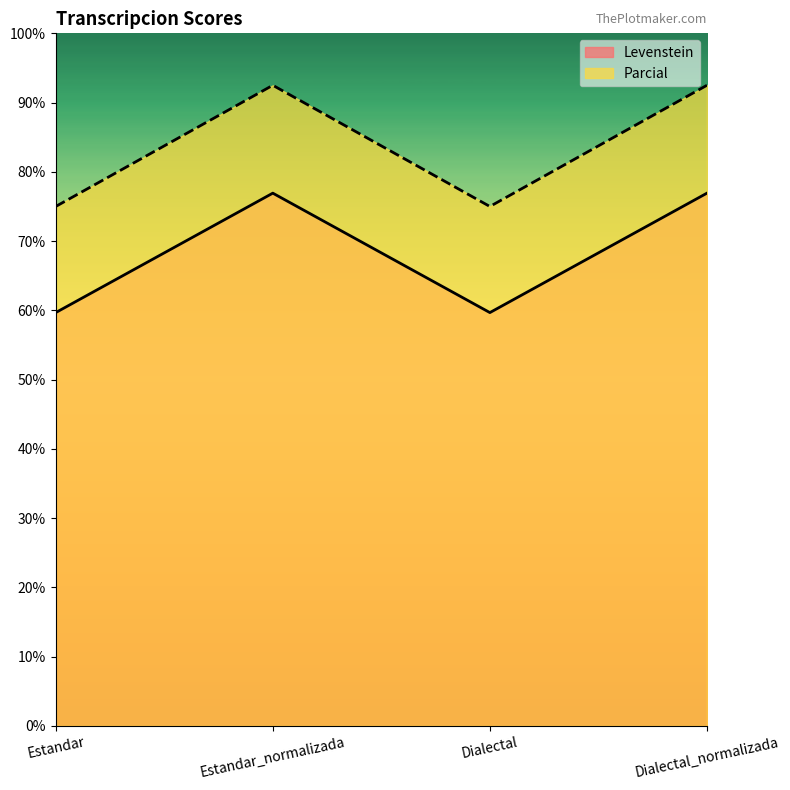

Rank the categories by Parcial value from lowest to highest.

Estandar, Dialectal, Estandar_normalizada, Dialectal_normalizada